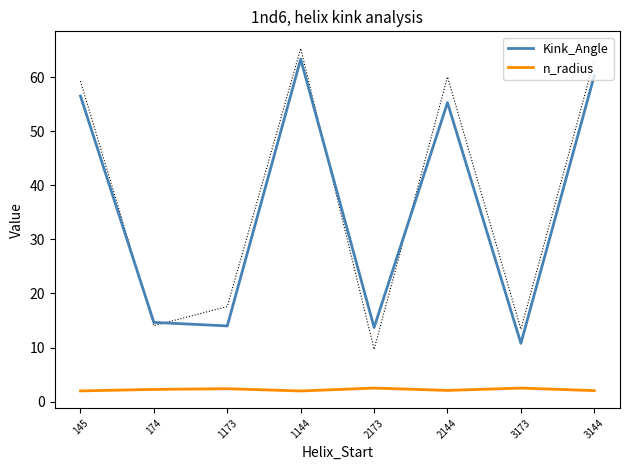

Is it true that n_radius equals 3.2 at 1144?

False